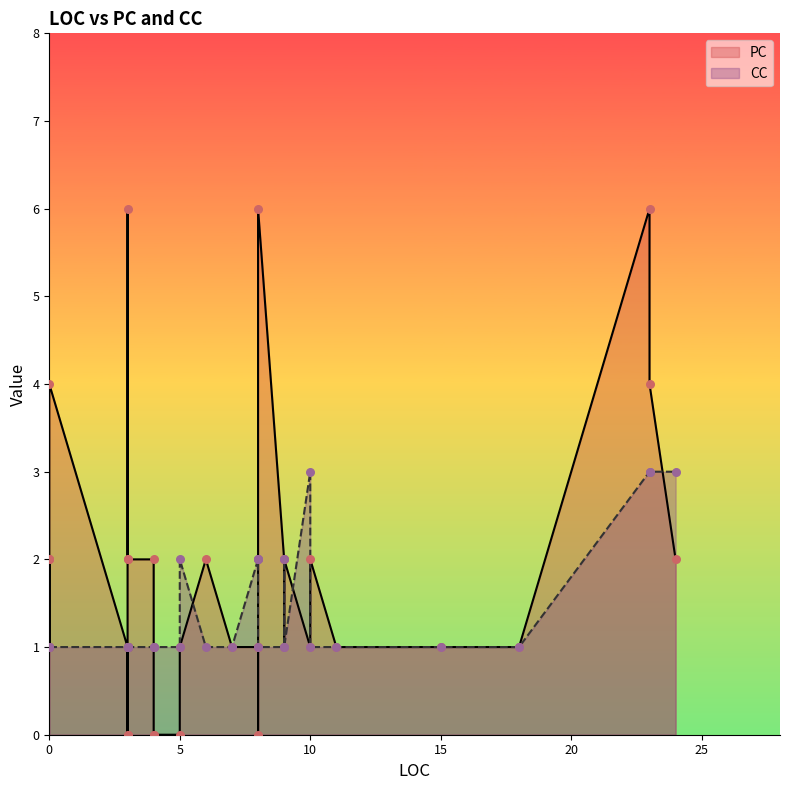

What are all the series names shown in the legend?

PC, CC